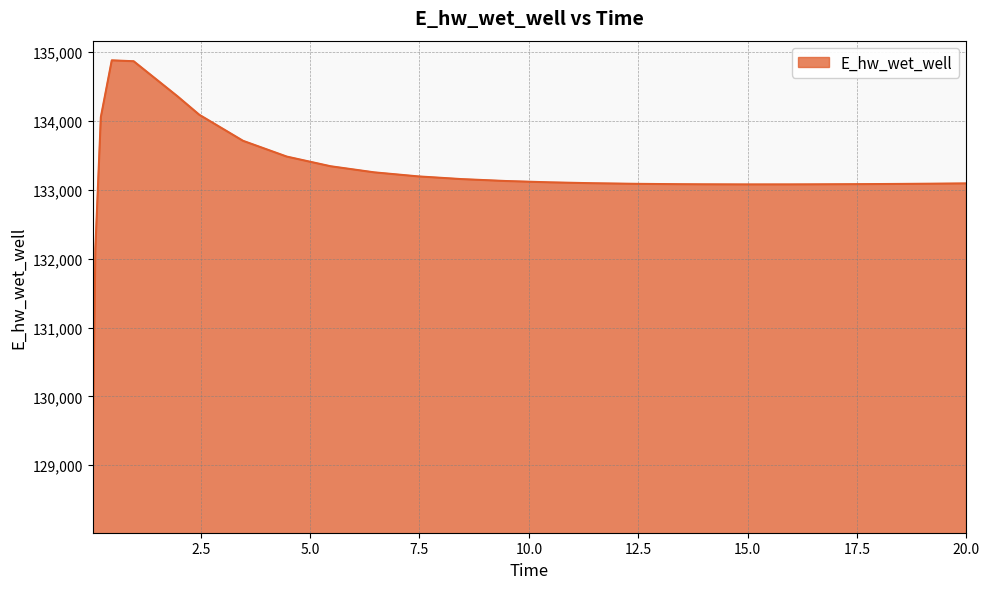

Does the chart have visible grid lines?

Yes